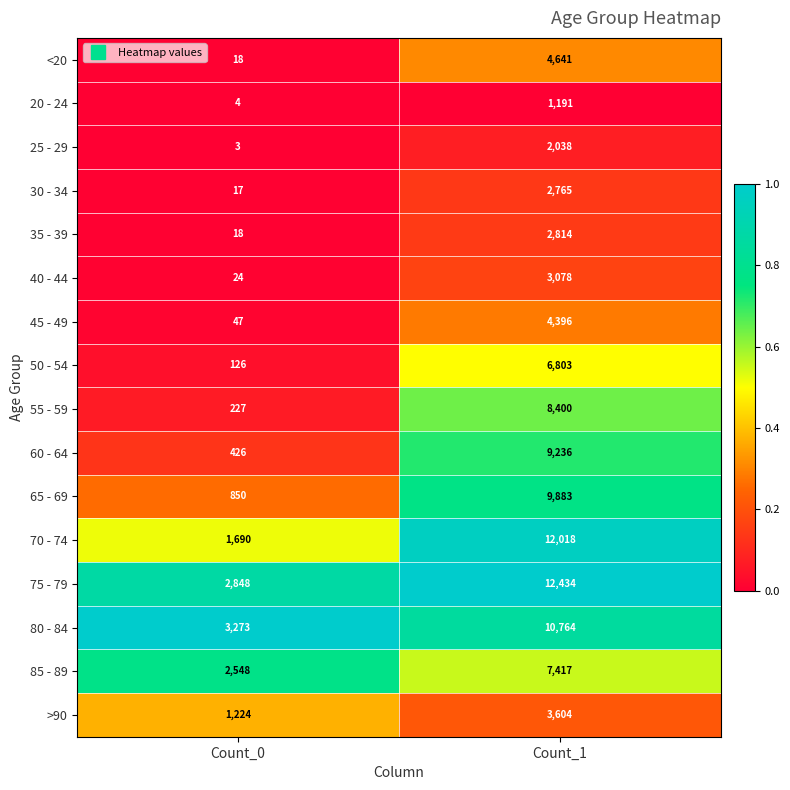

Which series has the largest range (max minus min)?

70 - 74